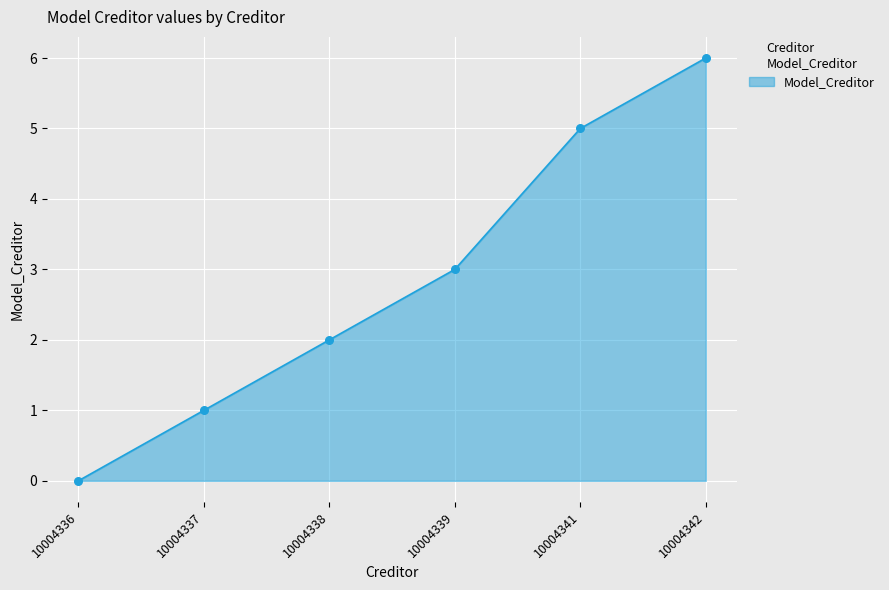

Approximately how many times larger is the value at 10004339 compared to 10004338?

1.5